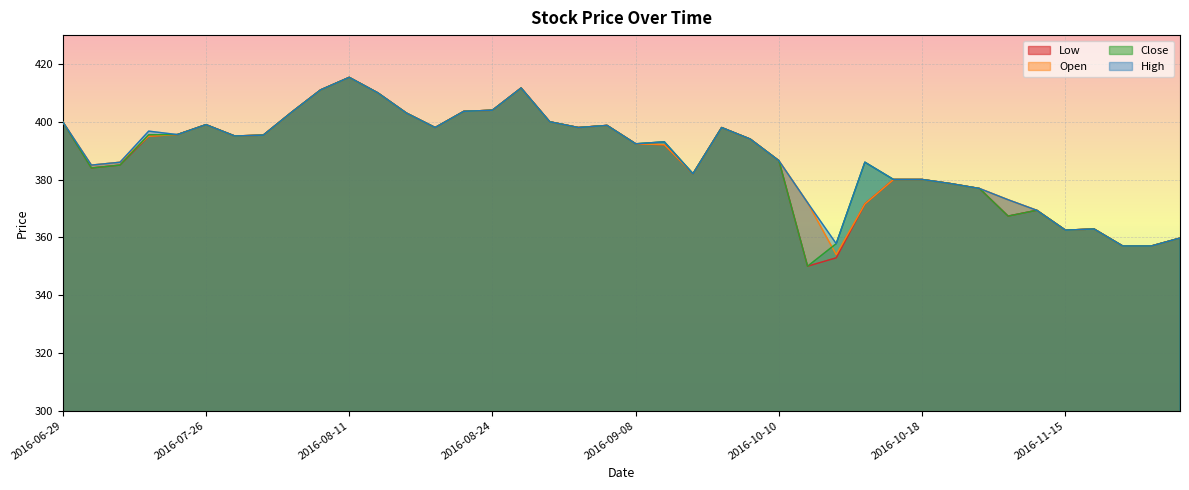

What is the difference between the maximum and minimum values in the Low series?

65.4